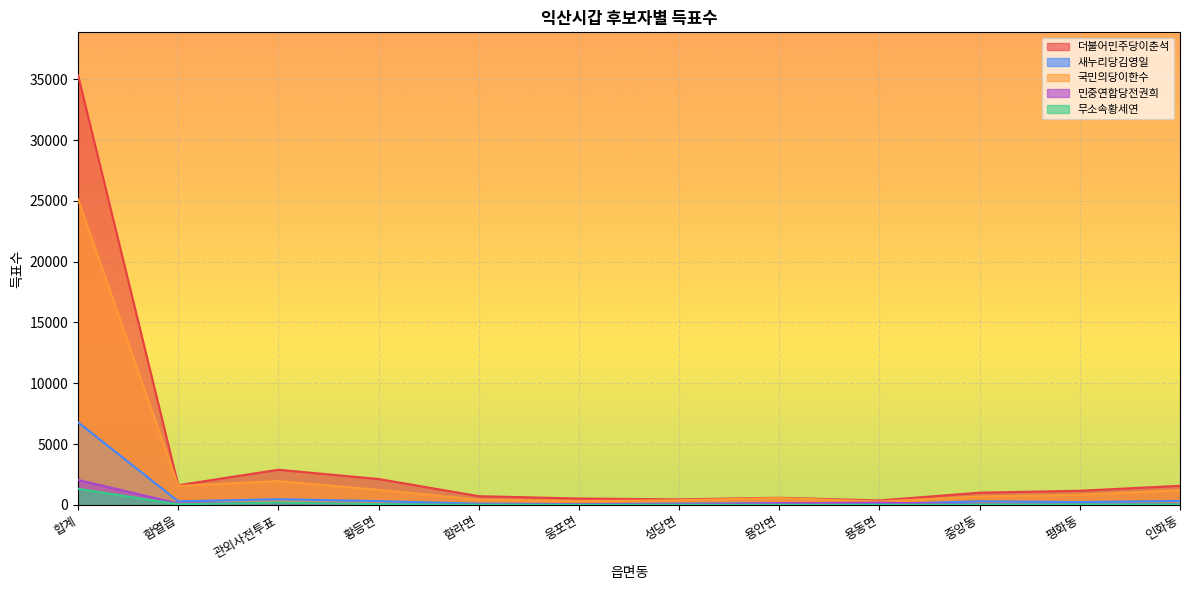

Rank the series by their maximum value, from lowest to highest.

무소속황세연, 민중연합당전권희, 새누리당김영일, 국민의당이한수, 더불어민주당이춘석